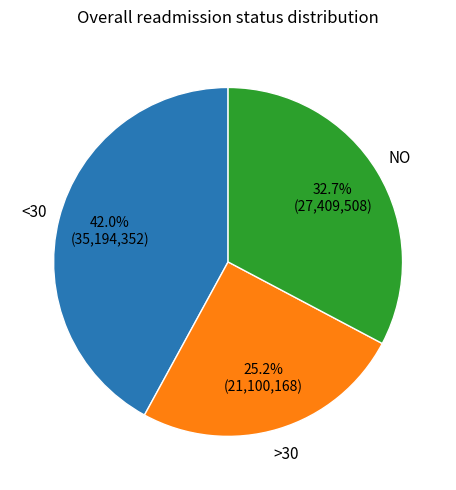

Is there any slice that represents more than half of the pie?

No